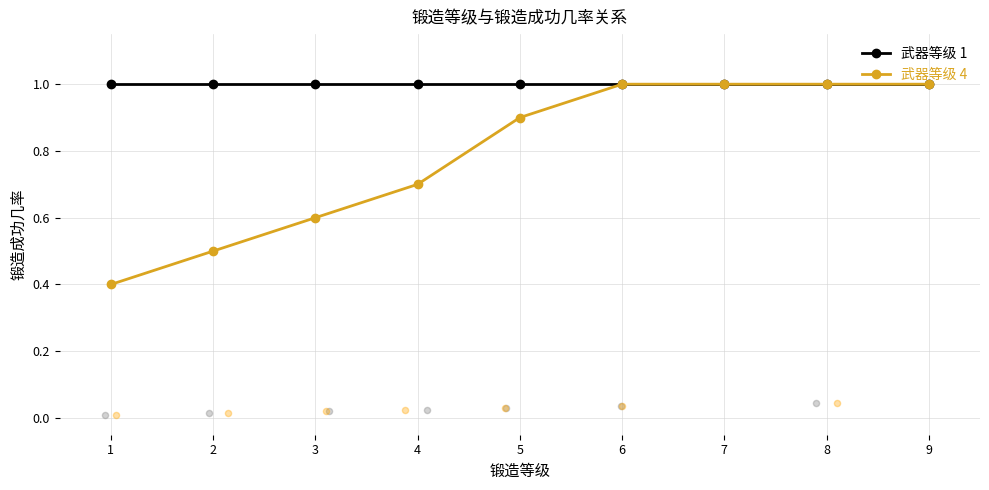

Is the value of 武器等级 4 at 9 greater than the value of 武器等级 1 at 7?

No